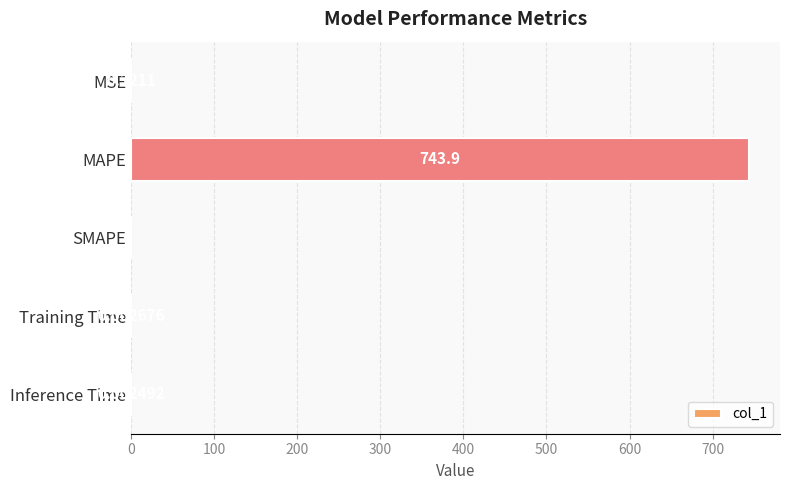

Between Inference Time and MAPE, which is larger?

MAPE